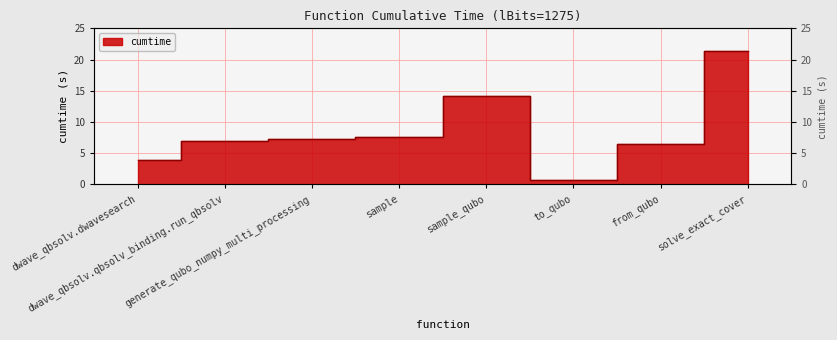

Where does the data first go above 7?

generate_qubo_numpy_multi_processing